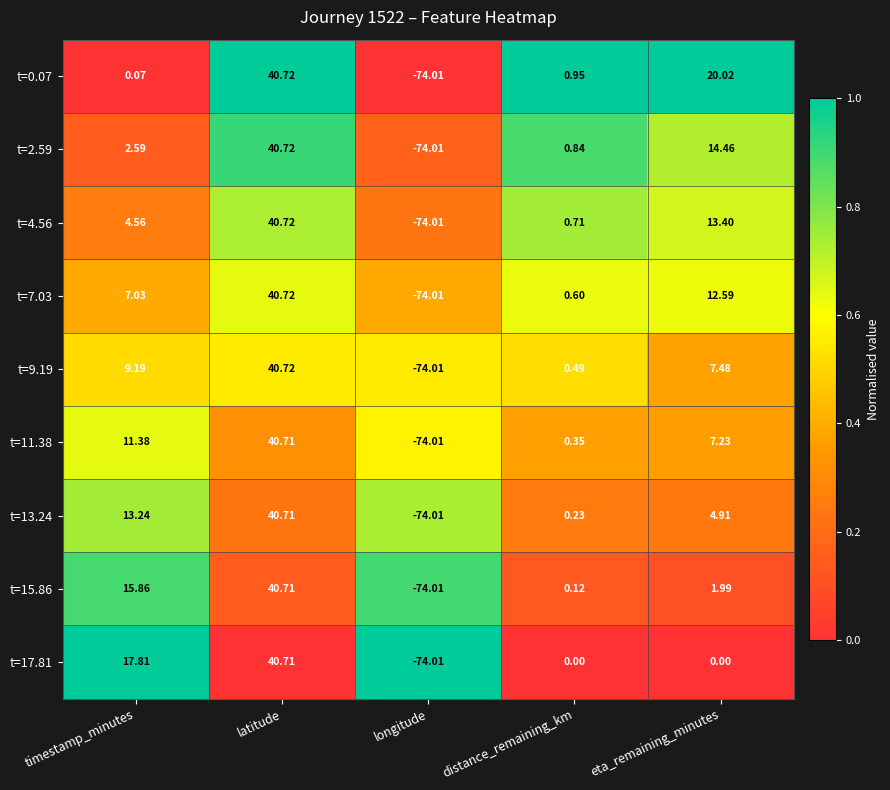

Where does the t=11.38 series first go above 7?

timestamp_minutes